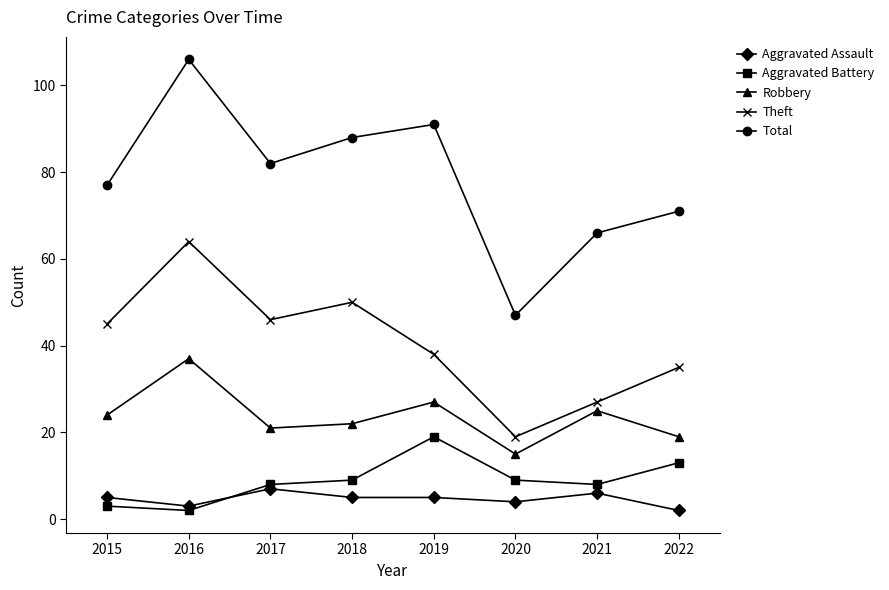

Which category has the highest value in the Total series?

2016